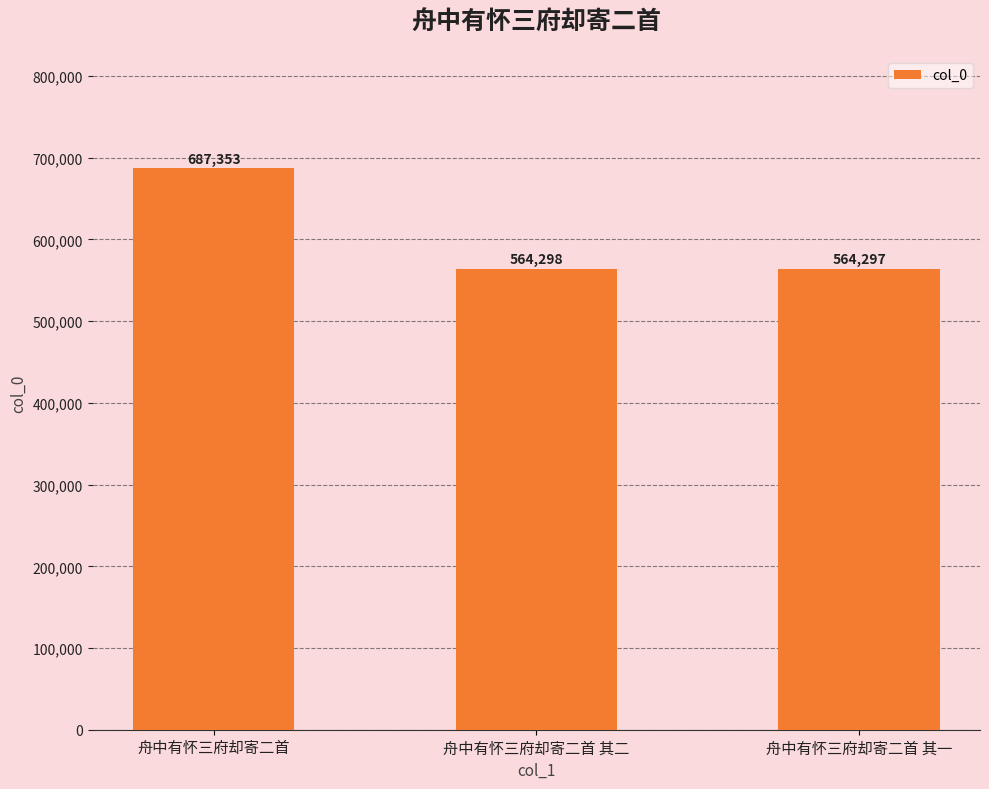

List the labels in order of value, smallest first.

舟中有怀三府却寄二首 其一, 舟中有怀三府却寄二首 其二, 舟中有怀三府却寄二首